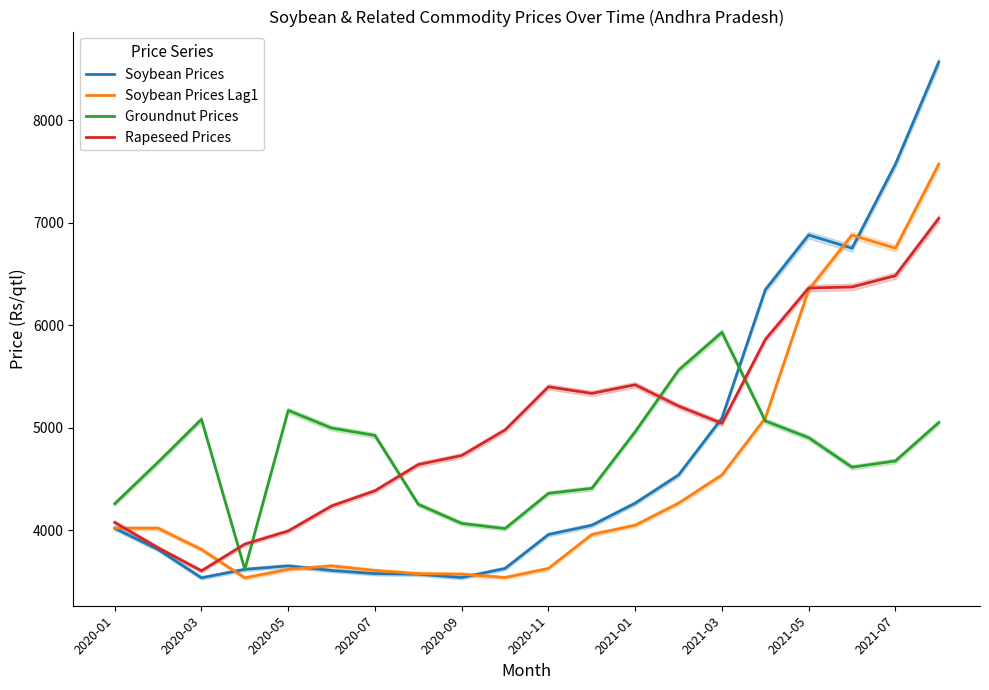

At which label is Soybean Prices Lag1 closest to 5553?

15